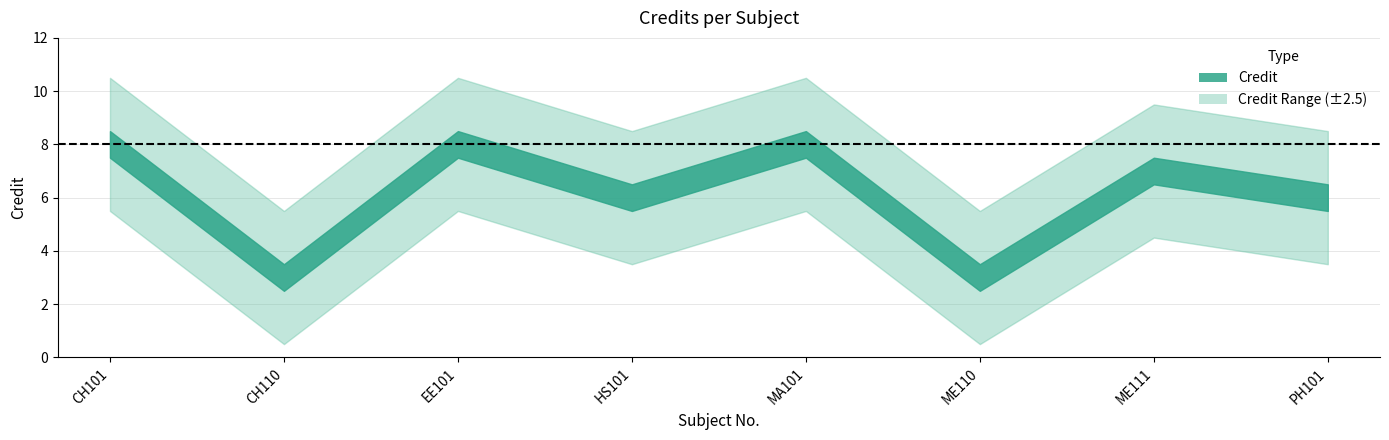

At which category does the data reach its first local valley?

CH110